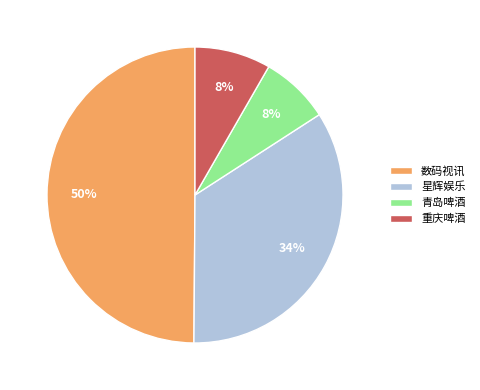

Does 青岛啤酒 account for over 50% of the chart?

No